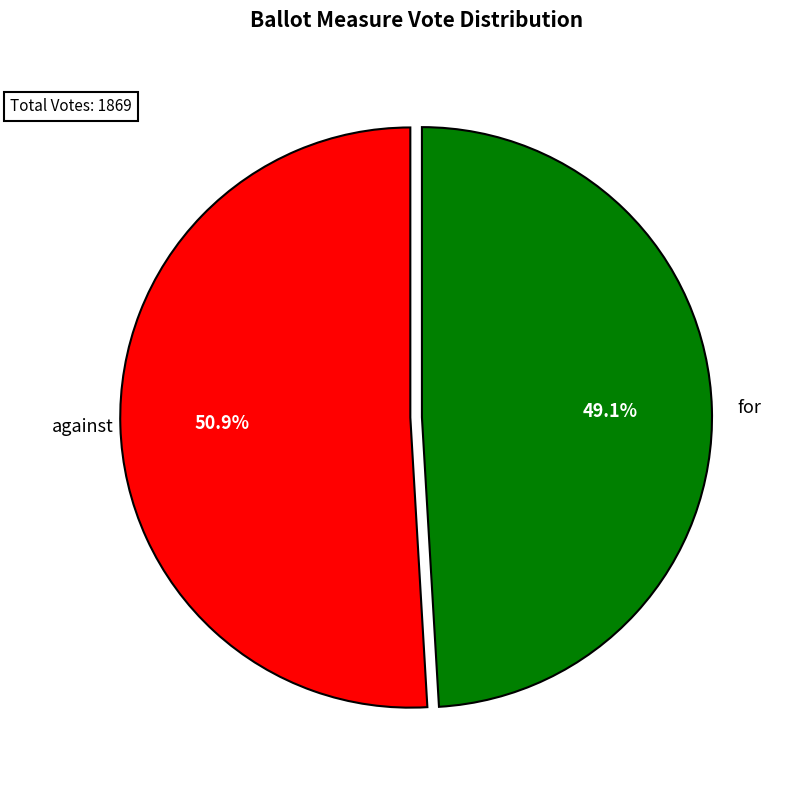

Does against account for over 50% of the chart?

Yes